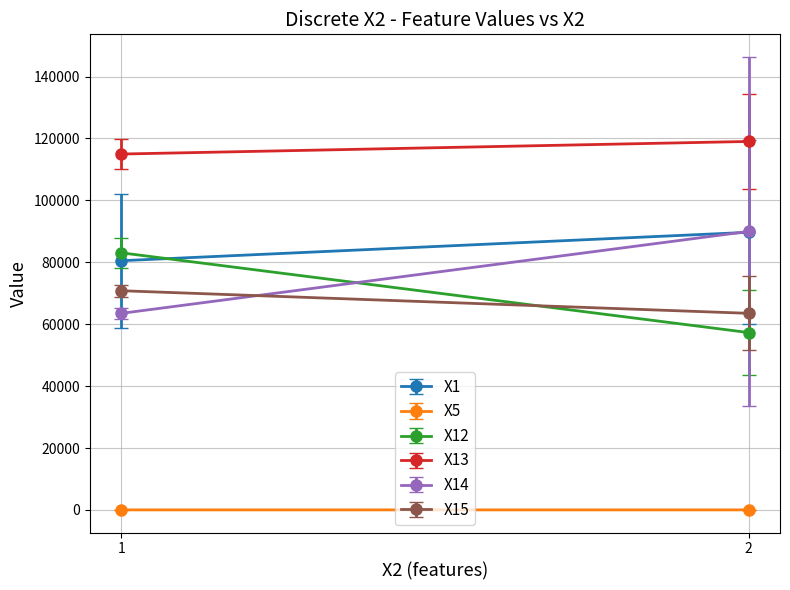

Which series ends up on top after the final intersection of X1 and X12?

X1